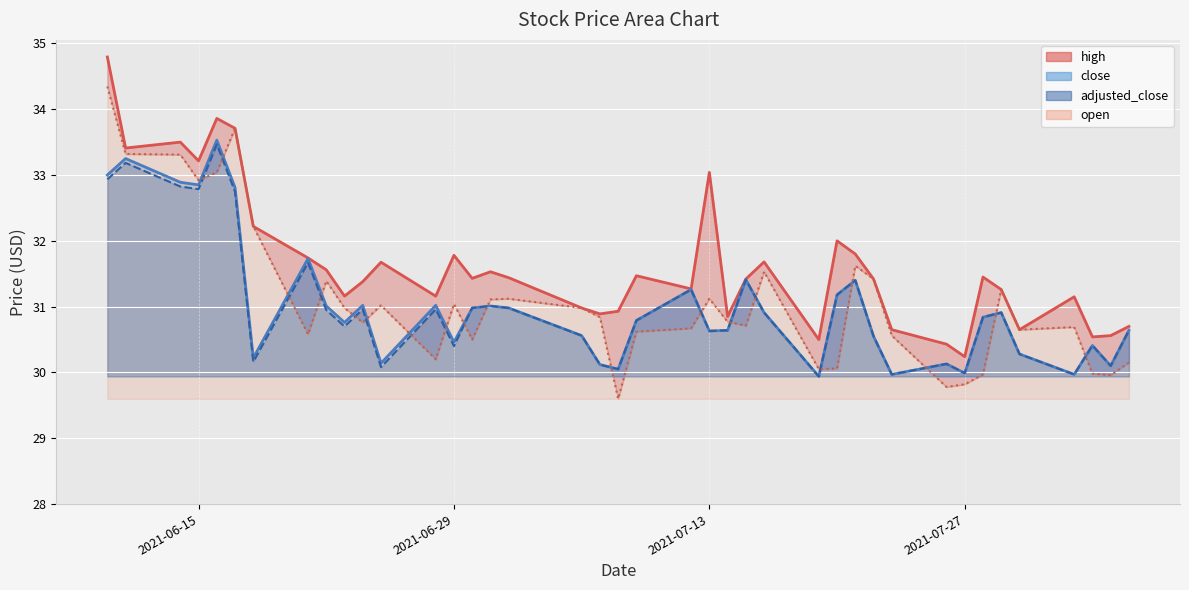

At which category is the sum across all series the highest?

2021-06-10